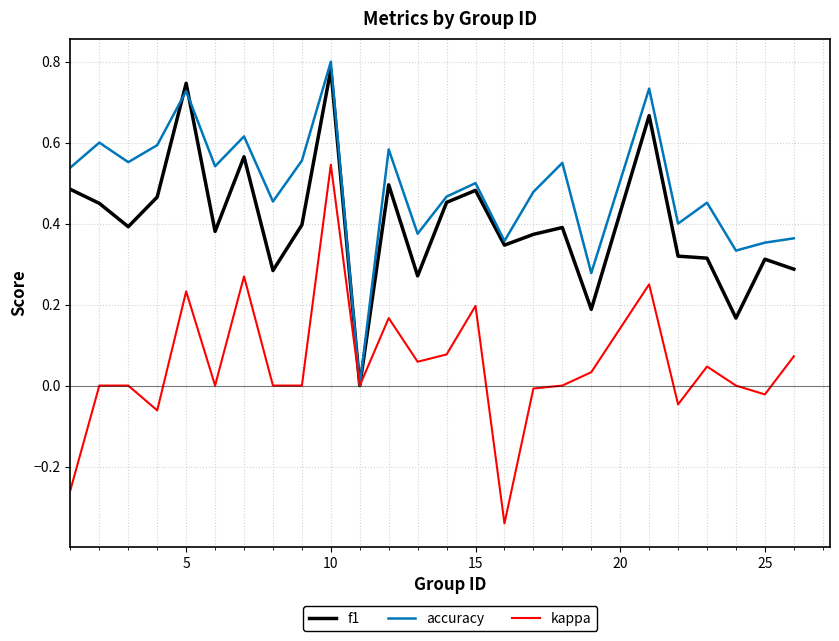

How many lines are shown in the chart?

3